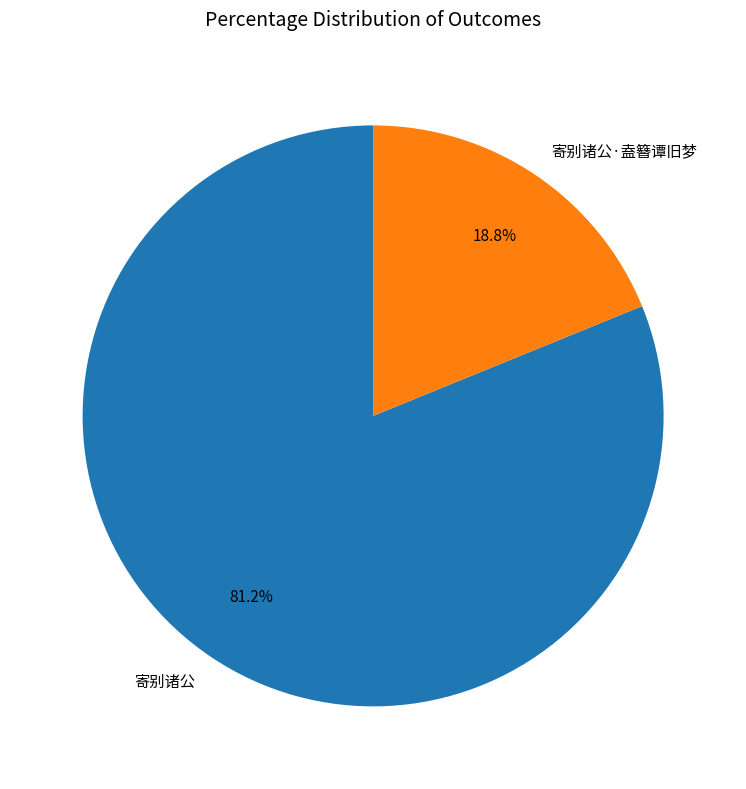

To the nearest percent, what percentage of the pie is 寄别诸公?

81%